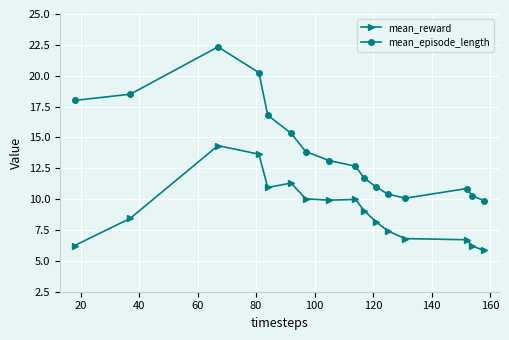

Which series has the largest range (max minus min)?

mean_episode_length